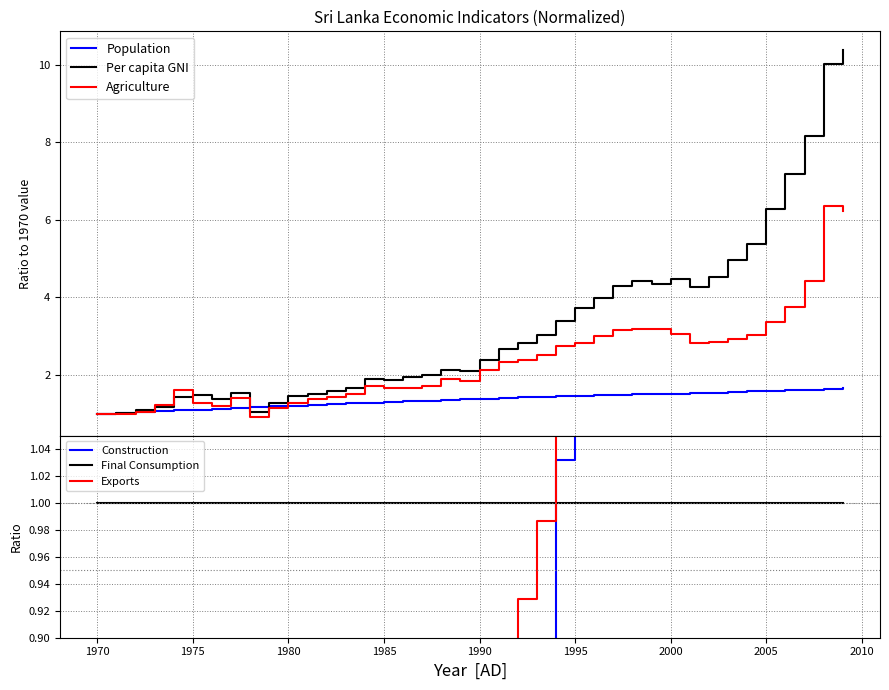

What is the highest value of the Population series?

1.7